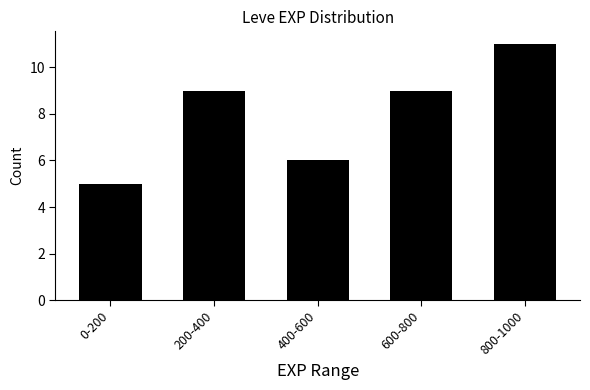

Reading right to left, transcribe all the data shown in this chart.

800-1000=11	600-800=9	400-600=6	200-400=9	0-200=5